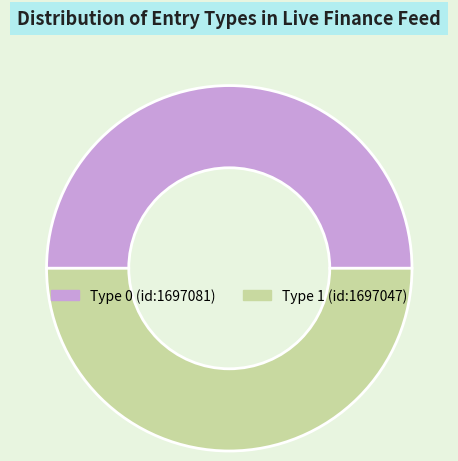

Combined, do Type 0 (id:1697081) and Type 1 (id:1697047) account for over 50%?

Yes